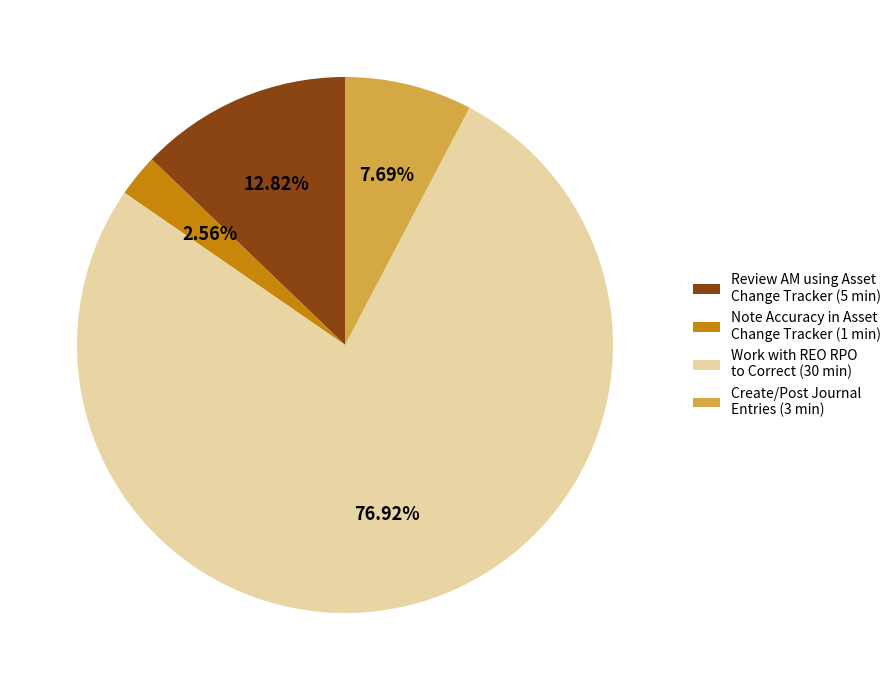

Does Review AM using Asset Change Tracker account for over 50% of the chart?

No